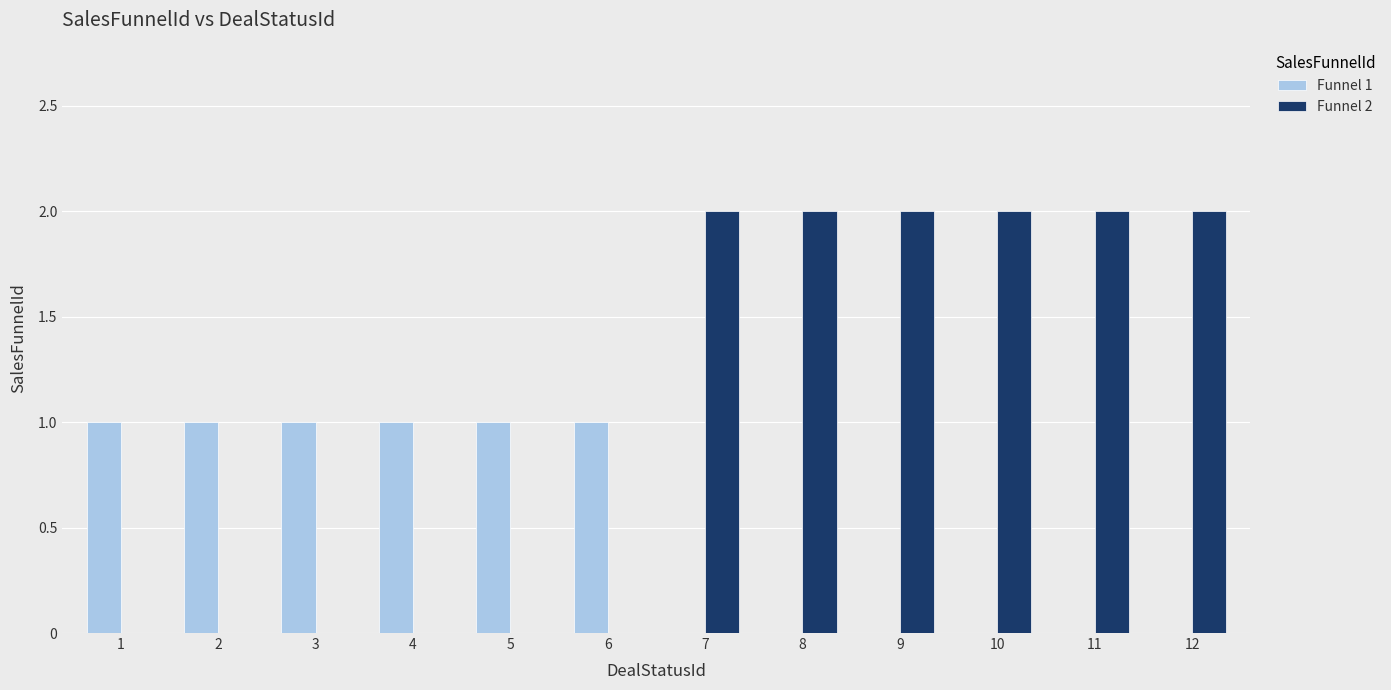

Reading left to right, list all the values displayed in this chart.

Funnel 1: 1	1	1	1	1	1	0	0	0	0	0	0
Funnel 2: 0	0	0	0	0	0	2	2	2	2	2	2